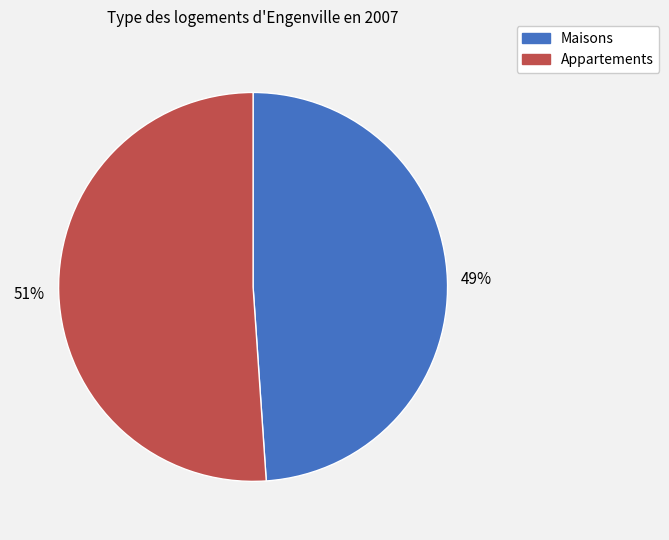

True or false: Maisons accounts for 49% of the total.

True